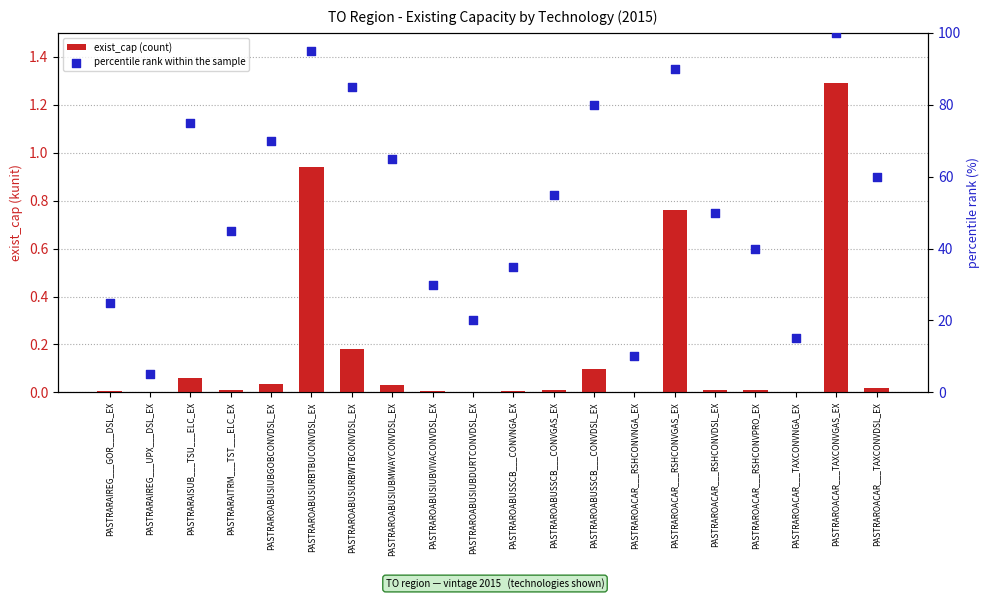

Which series has the largest total across all categories?

percentile rank within the sample